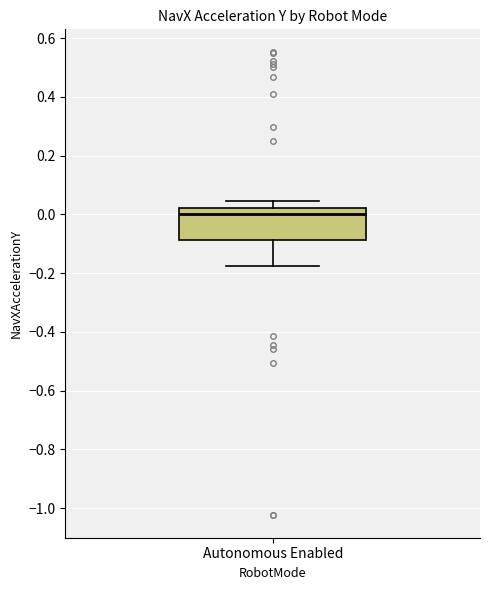

Transcribe this box plot: give where the median line is, the range the box spans, and where the two whiskers end, as read against the y-axis. The values are not printed on the chart, so give them approximately, as read against the axis.

median 0.00, box -0.08 to 0.02, whiskers -0.18 to 0.04